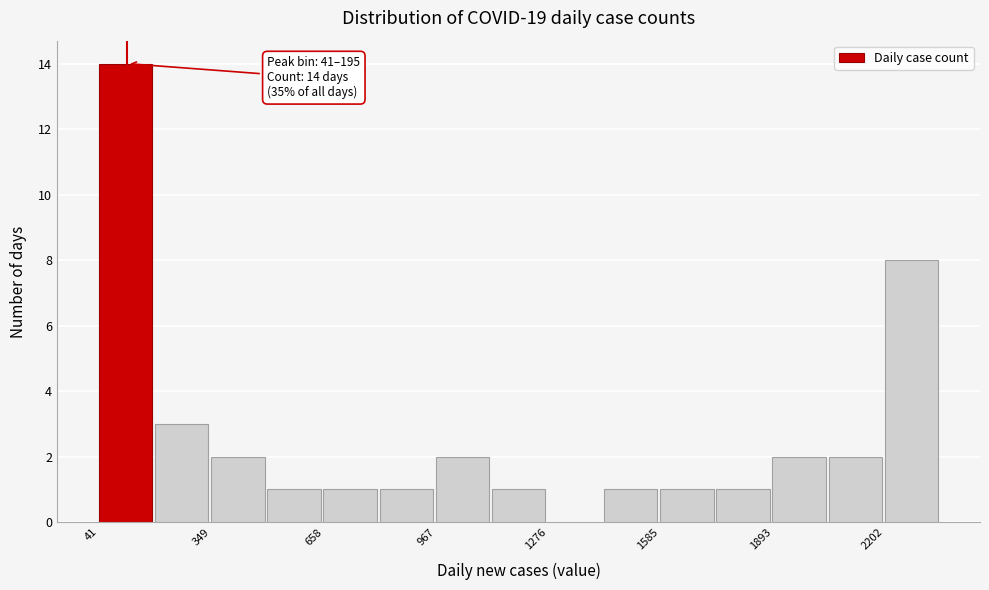

Read against the x-axis, roughly where is the centre of the tallest bar?

100